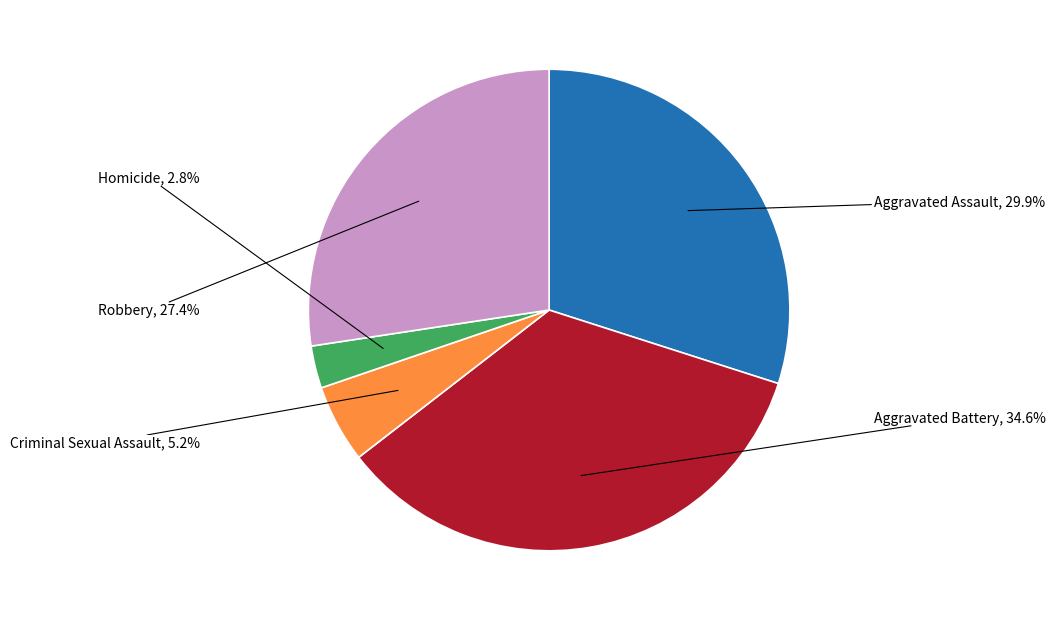

Is there a majority slice in this chart?

No